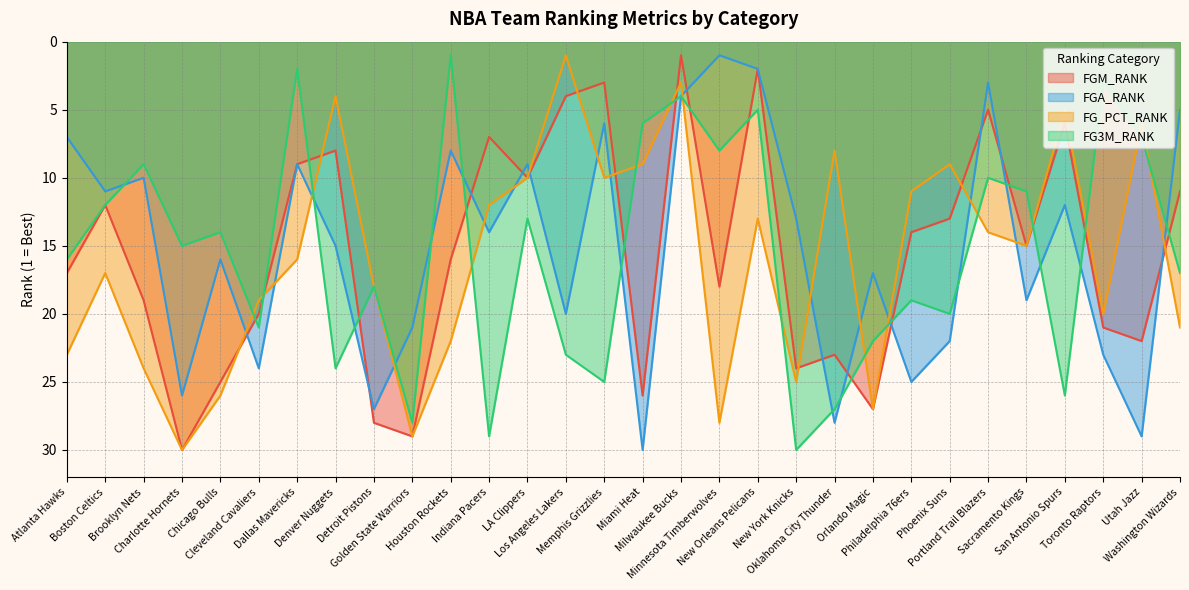

In FG_PCT_RANK, how many points are higher than both neighbors (excluding endpoints)?

8